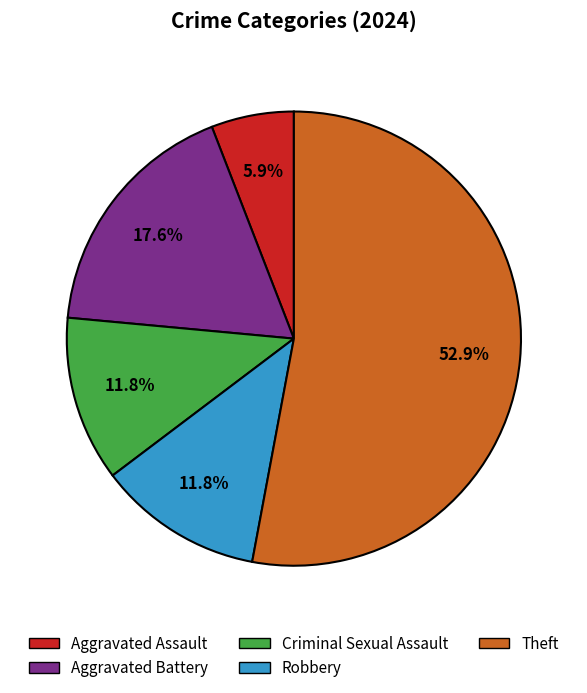

To the nearest percent, what is the average slice percentage?

20%